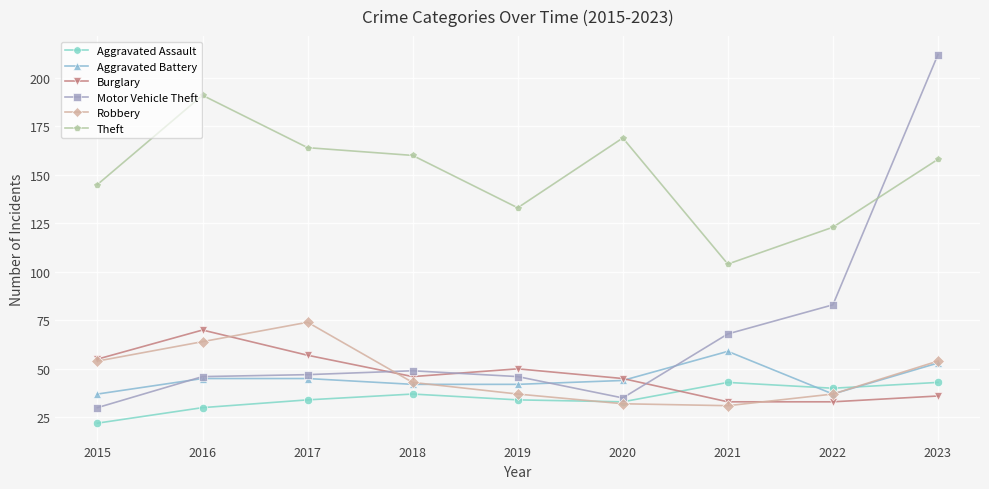

How many lines are shown in the chart?

6